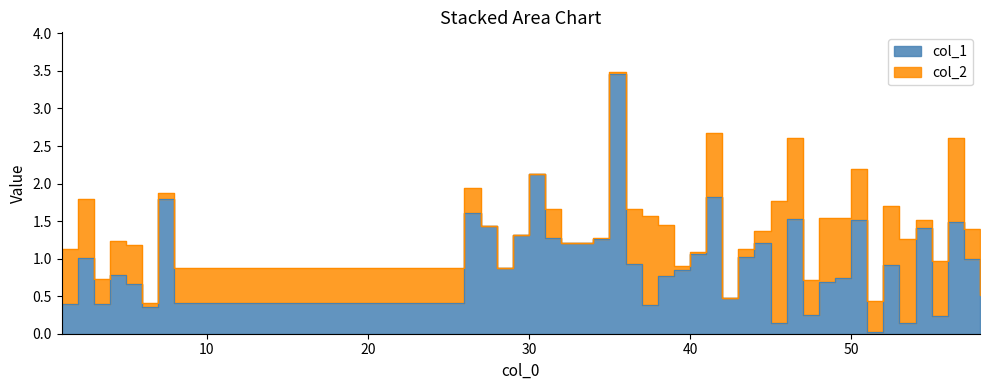

List the labels in order of value, smallest first.

51, 45, 53, 55, 47, 6, 37, 1, 3, 8, 42, 58, 5, 48, 49, 38, 4, 39, 28, 52, 36, 57, 2, 43, 40, 32, 44, 34, 31, 29, 54, 27, 56, 50, 46, 26, 7, 41, 30, 35